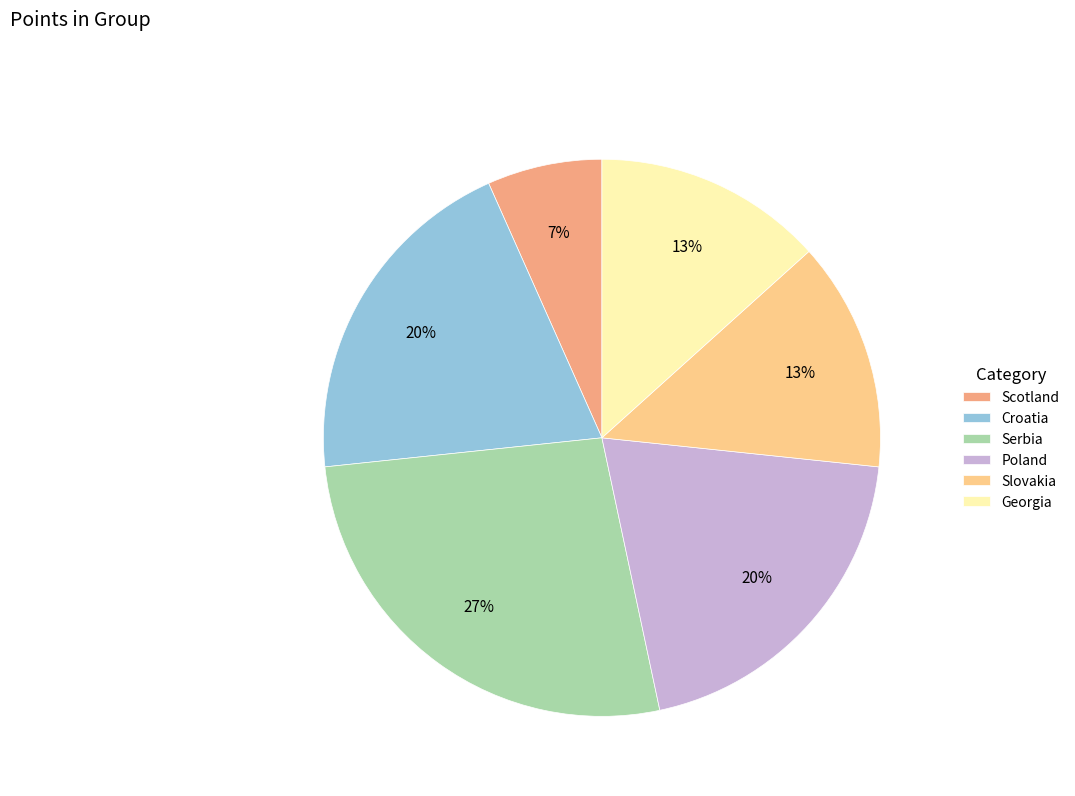

Is it true that Croatia is 26% of the pie?

False